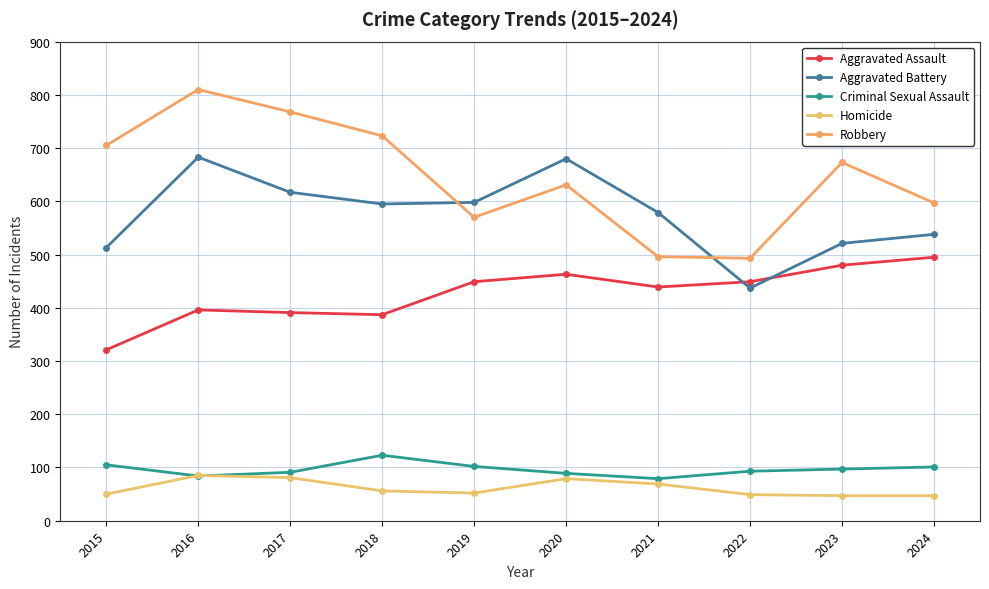

What is the value of the Robbery point at the 2nd from the left?

810